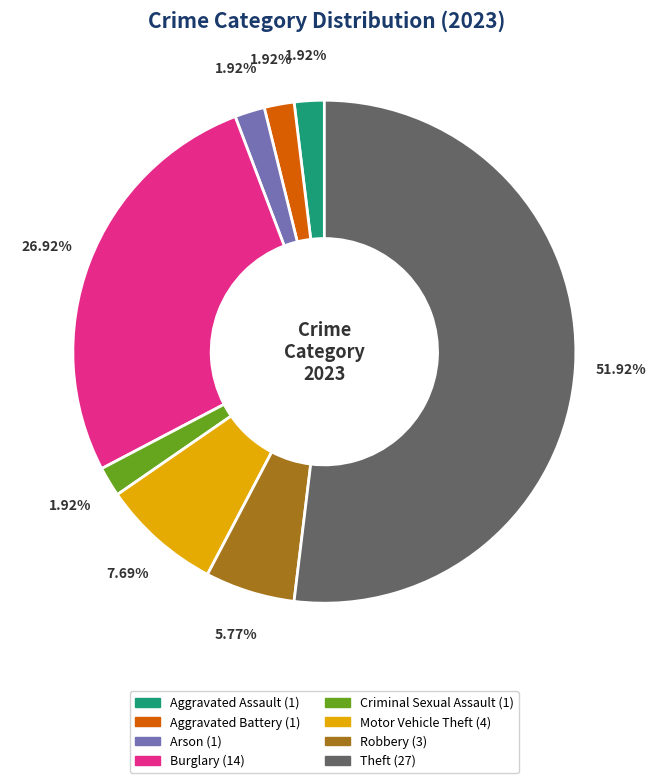

To the nearest percent, what portion does Aggravated Assault represent?

2%